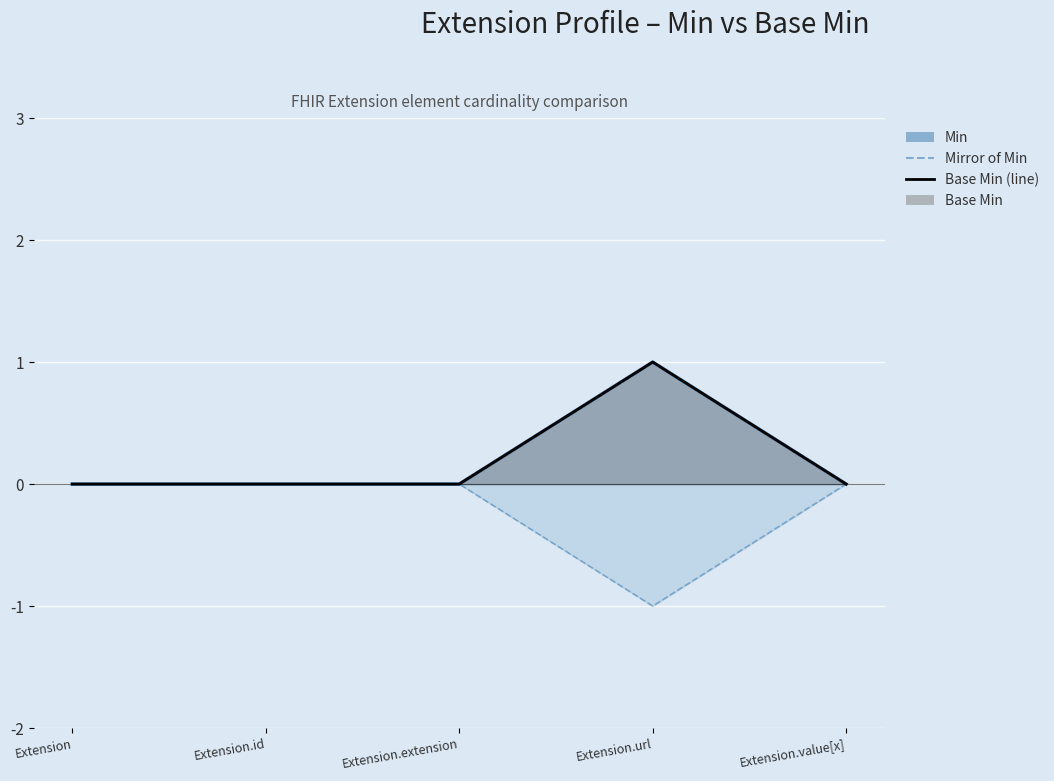

What position from the left is Extension?

1